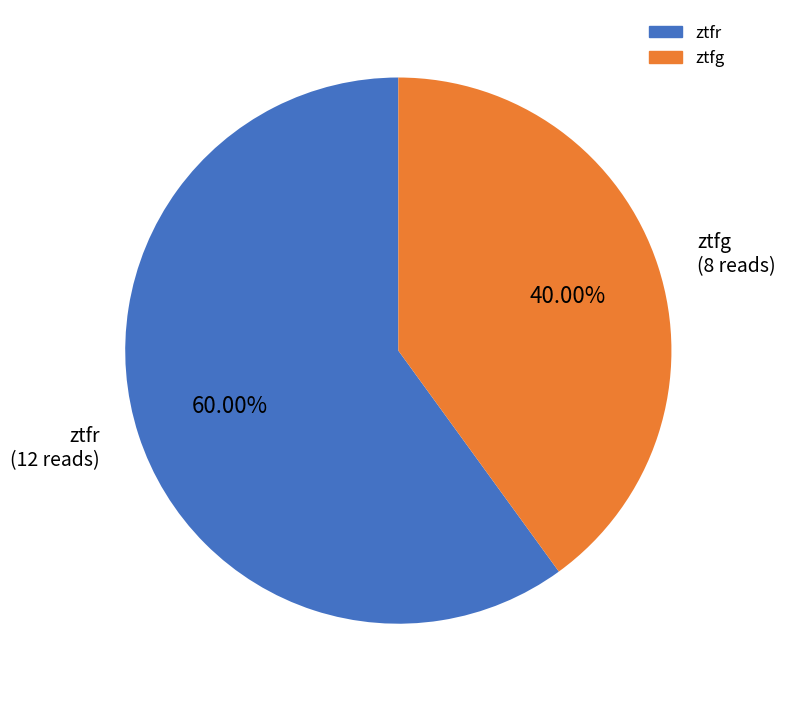

How many segments does this pie chart have?

2